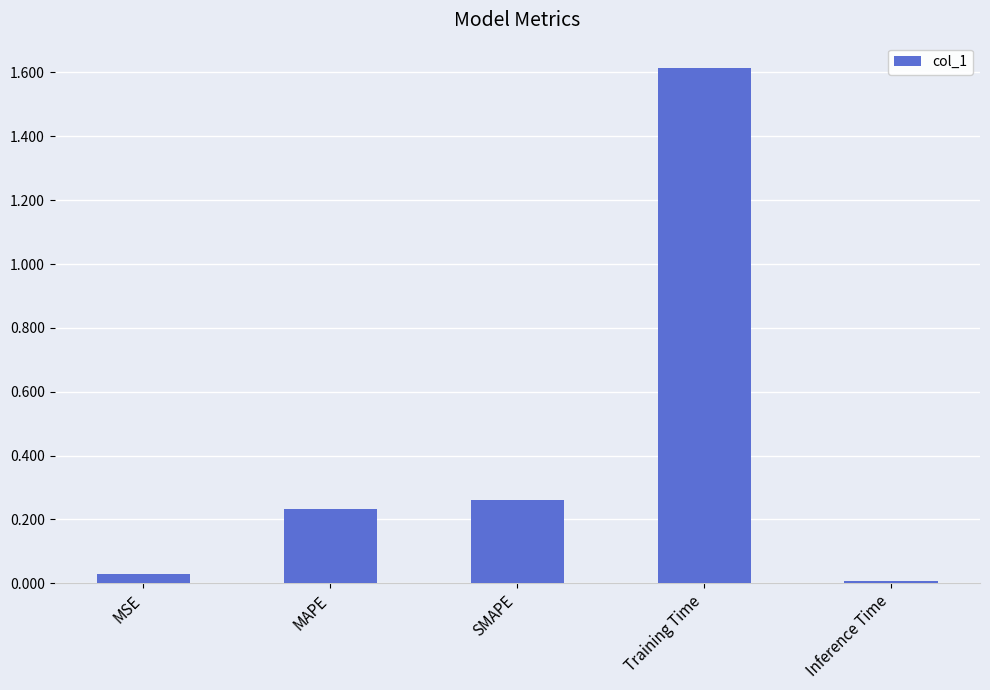

How many series are shown in this chart?

1